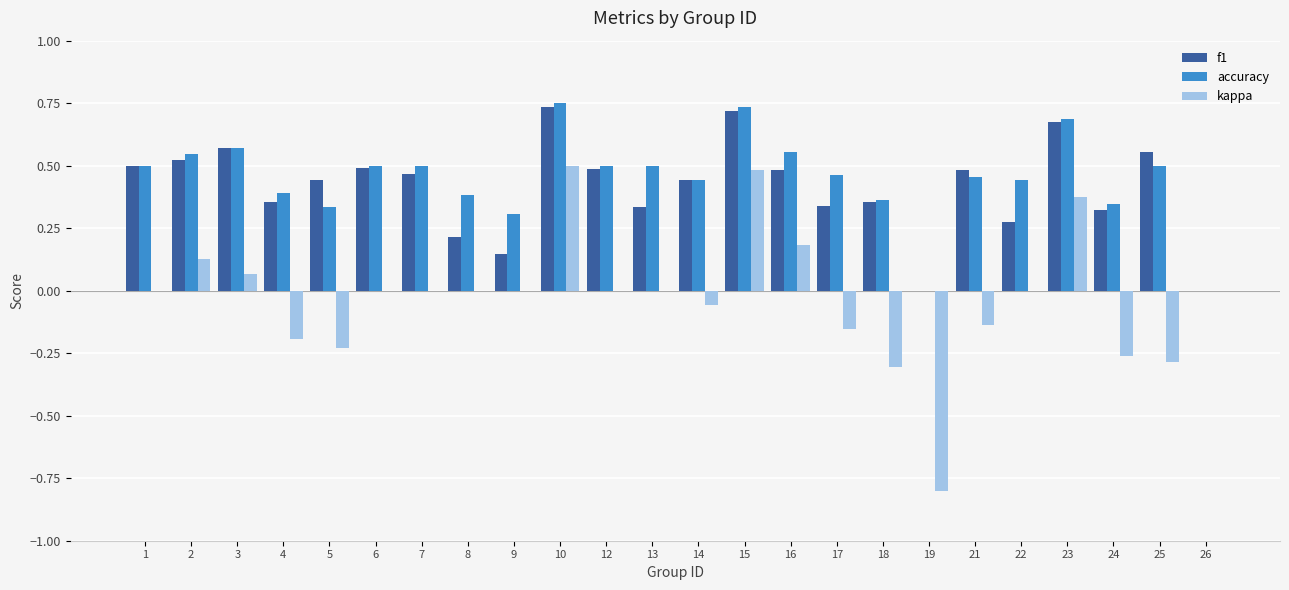

Count the f1 values in the range 0 to 1.

24